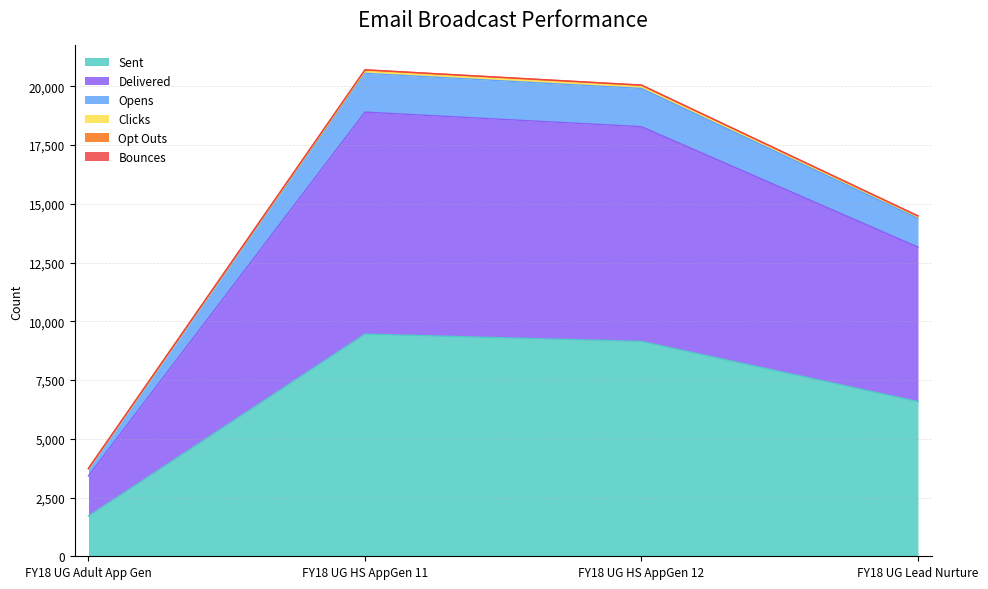

True or false: Sent and Clicks cross at least once.

False